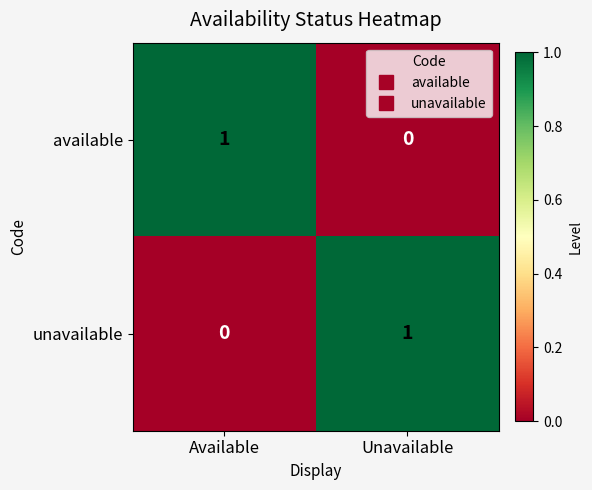

Where is available nearest to the value 0?

Unavailable